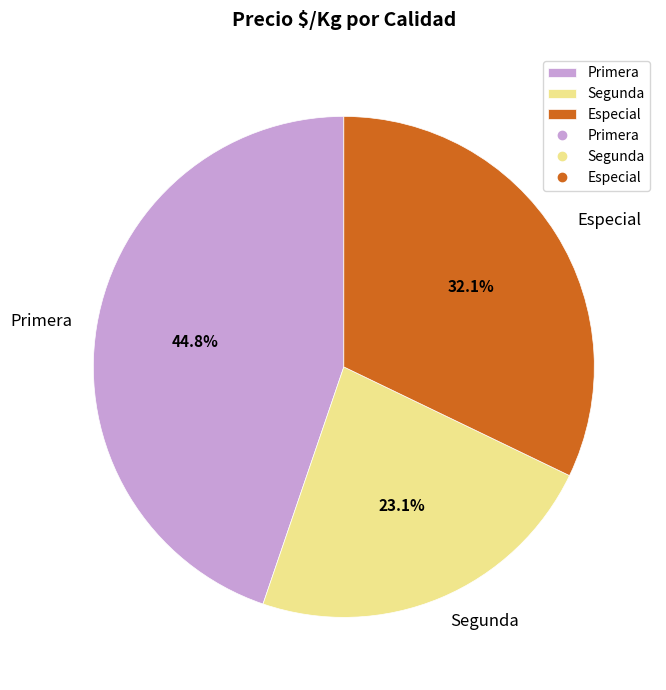

Between Primera and Segunda, which is larger?

Primera